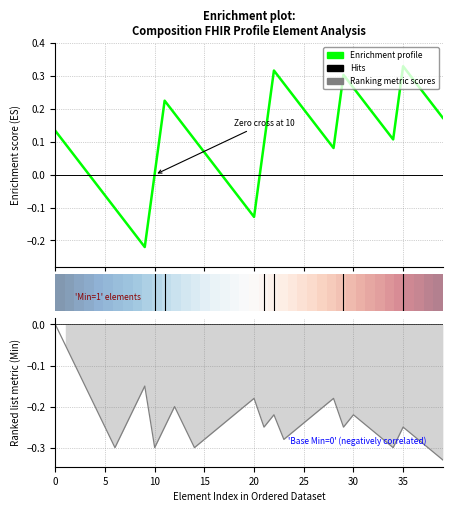

Is this an area chart (filled region under the line)?

No